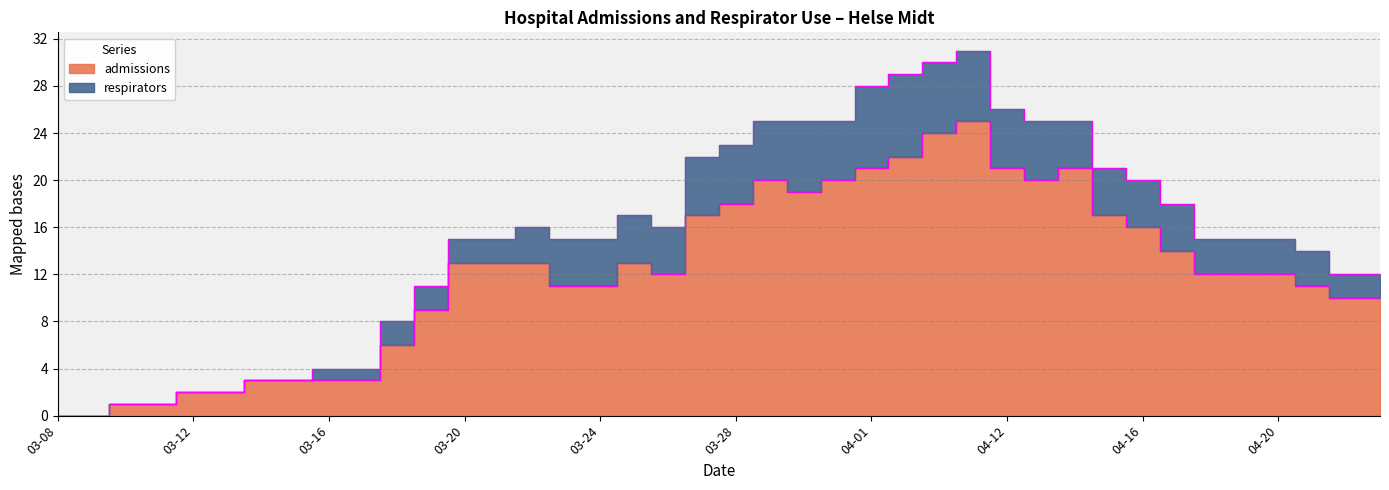

How many points are lower than both their immediate neighbors (excluding endpoints)?

3